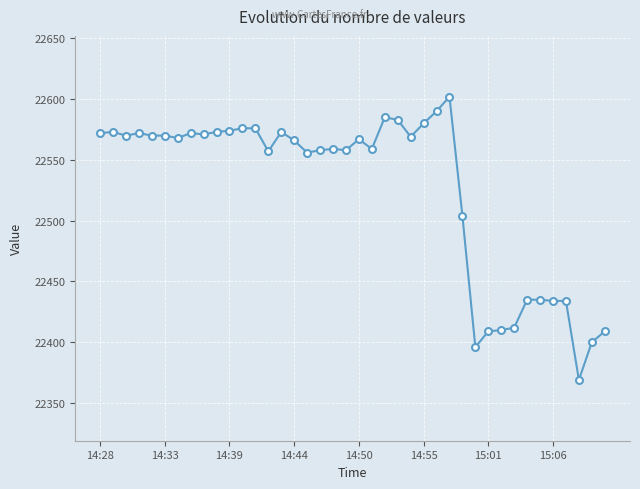

What is the difference between the second highest and second lowest values?

194